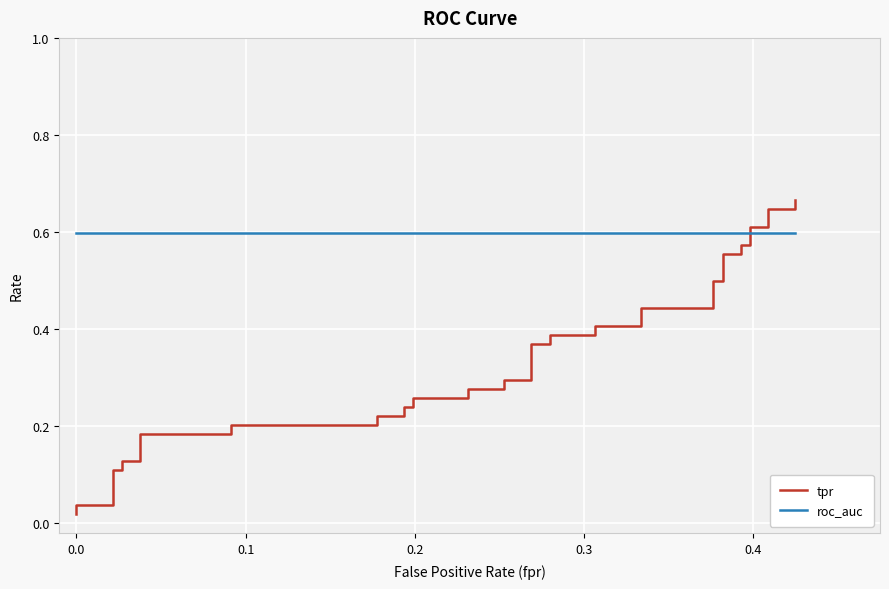

After their last crossing, which series has the higher values: roc_auc or tpr?

tpr